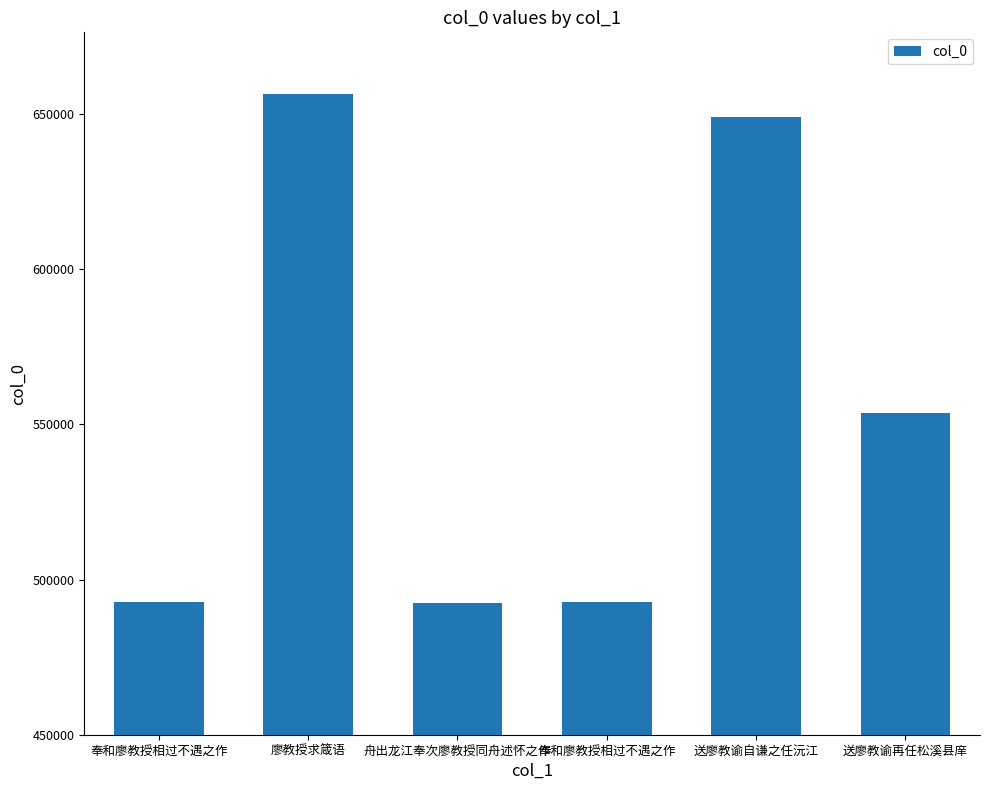

How many data points are less than 553744?

3